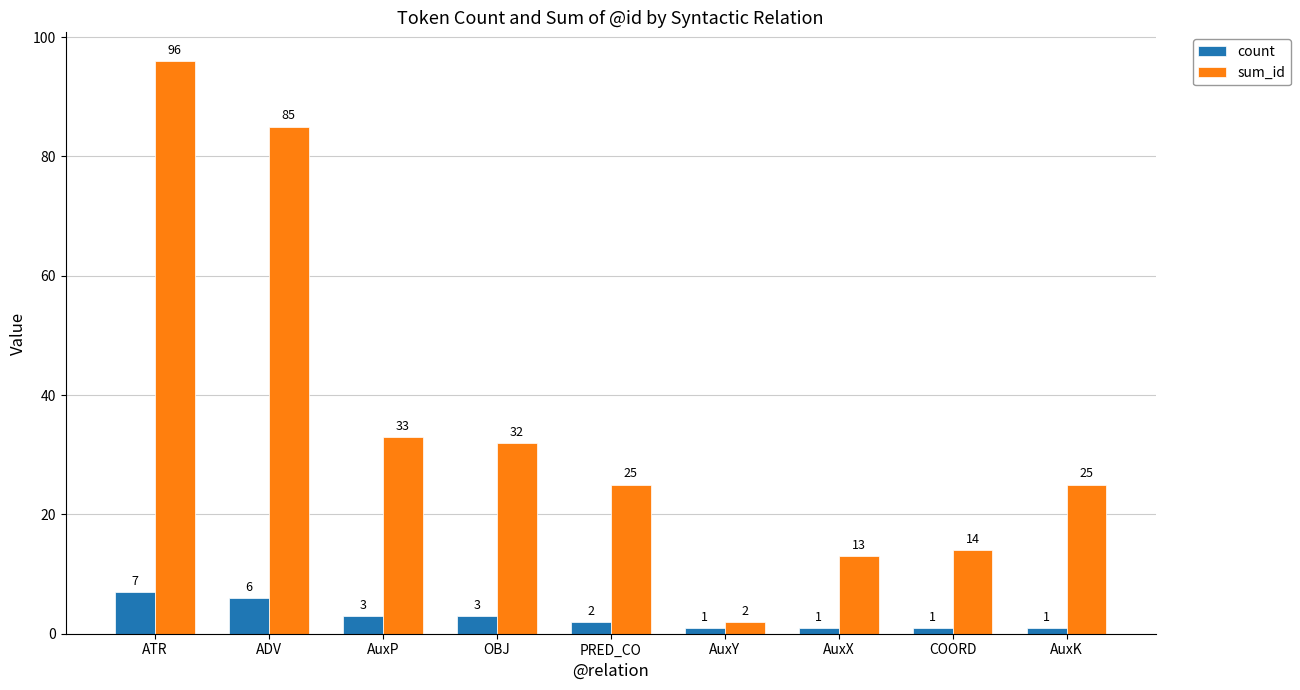

What is the smallest value displayed?

1